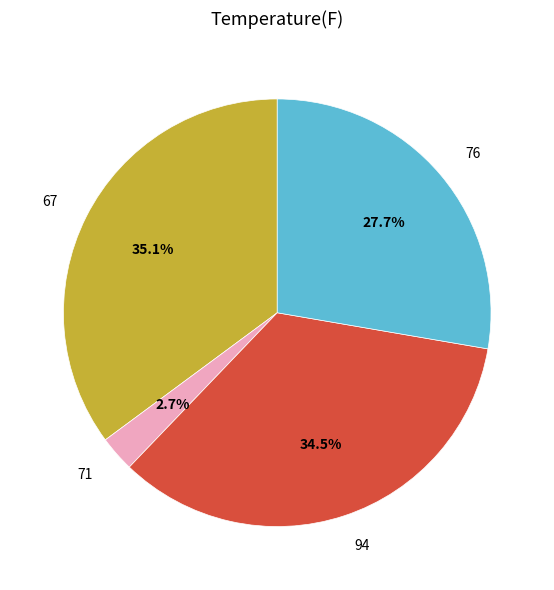

To the nearest percent, what is the difference between the 94 and 71 slice percentages?

32%